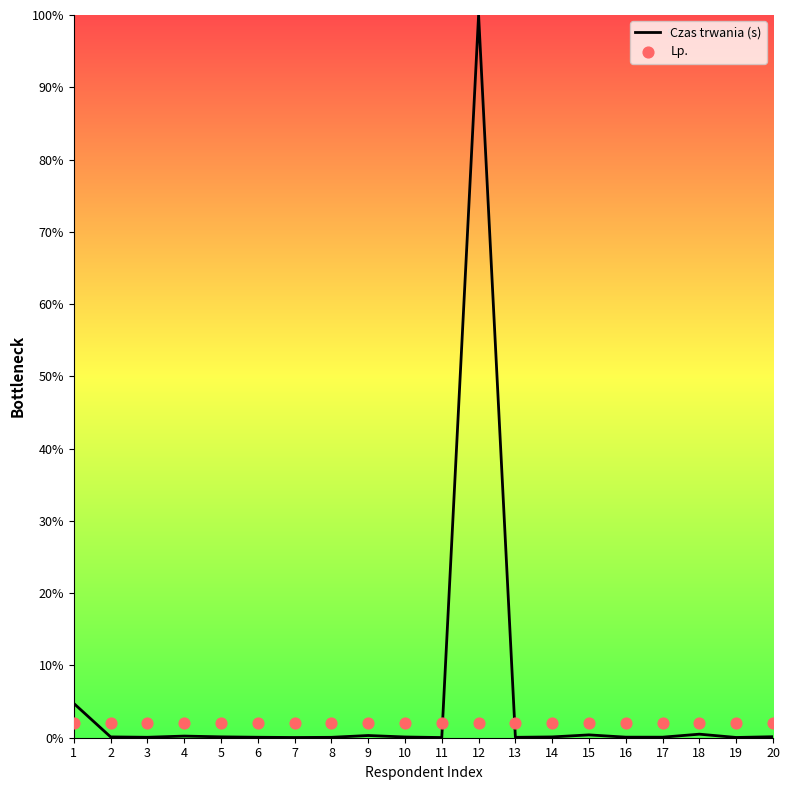

At how many categories does at least one series exceed 59?

1